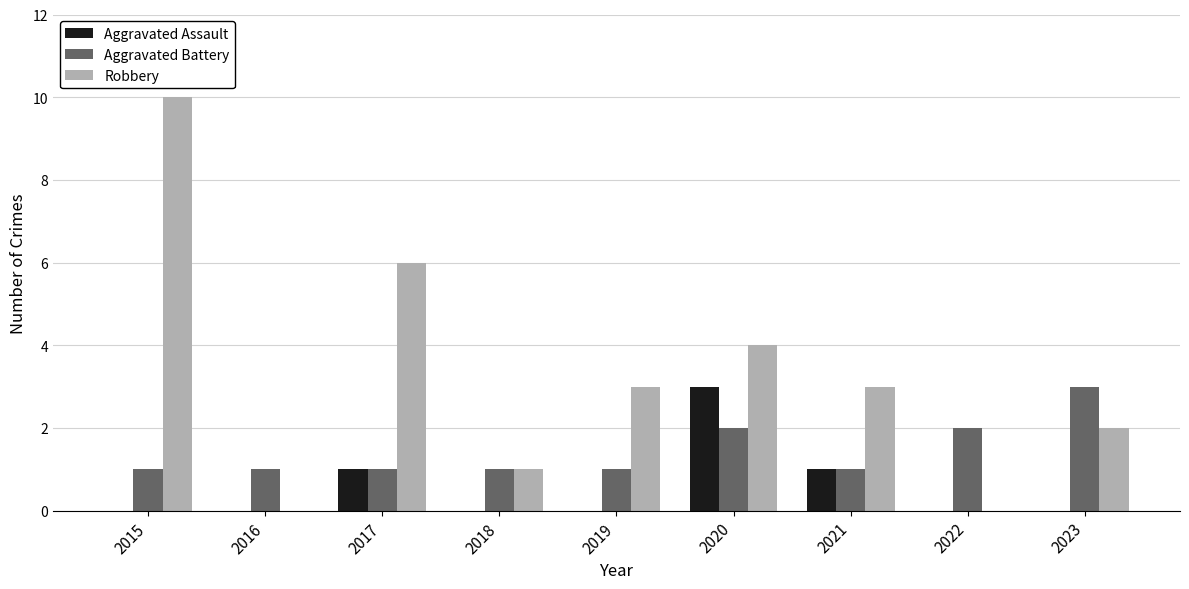

The Aggravated Battery series shows 1 at 2015. True or false?

True